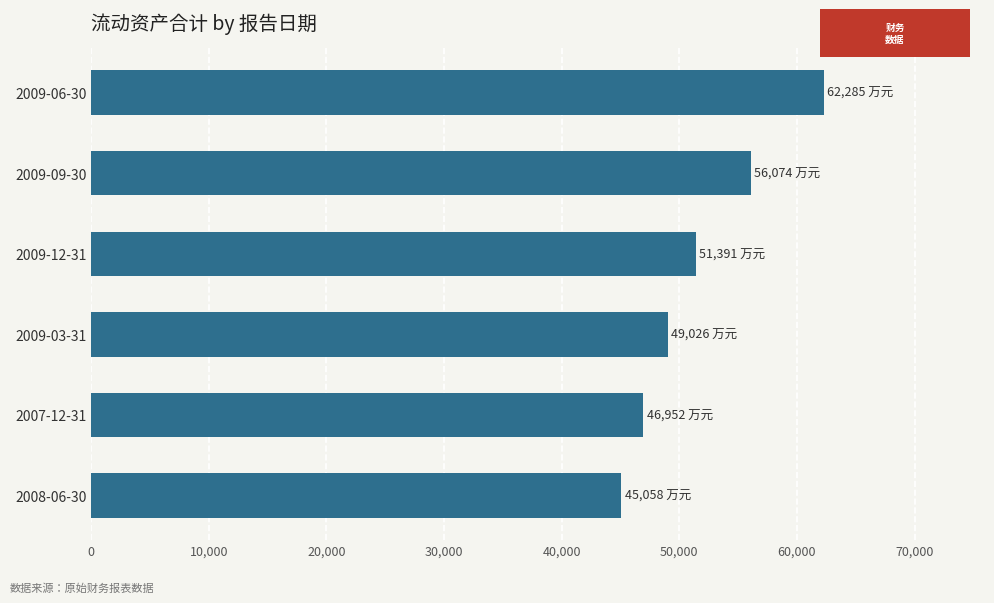

What is the average value?

51798